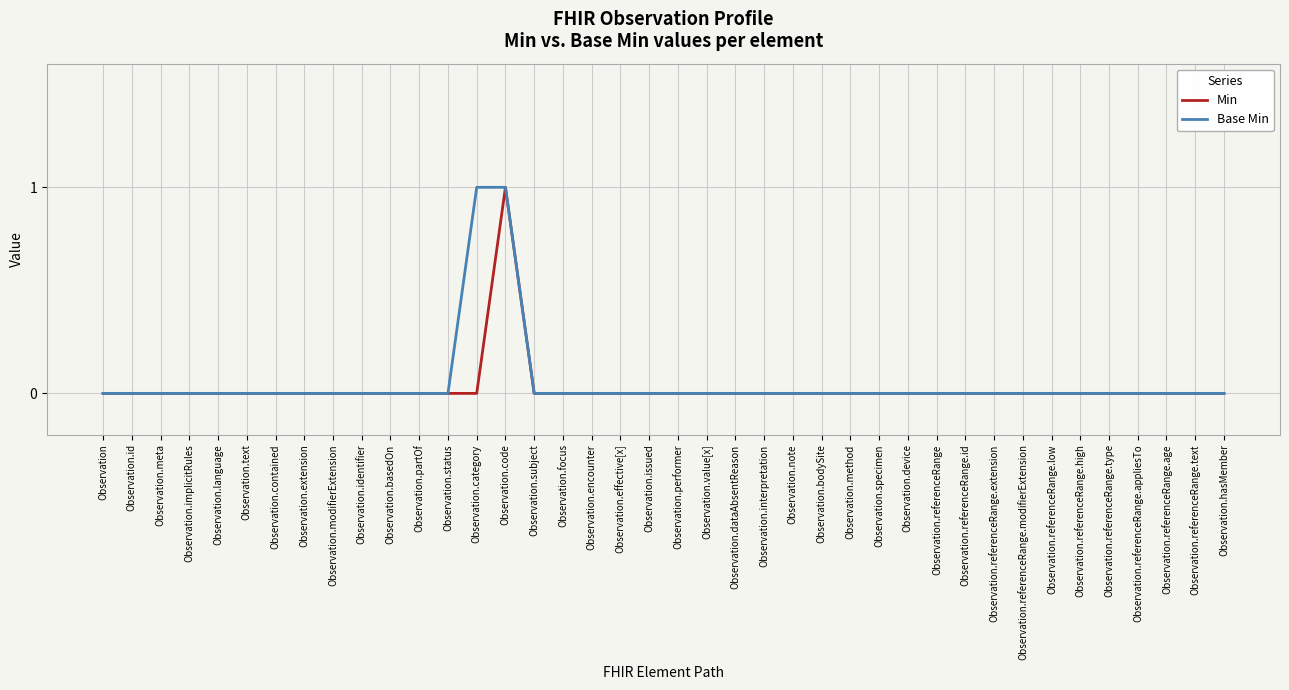

Reading left to right, transcribe all the data shown in this chart.

Min: Observation=0	Observation.id=0	Observation.meta=0	Observation.implicitRules=0	Observation.language=0	Observation.text=0	Observation.contained=0	Observation.extension=0	Observation.modifierExtension=0	Observation.identifier=0	Observation.basedOn=0	Observation.partOf=0	Observation.status=0	Observation.category=0	Observation.code=1	Observation.subject=0	Observation.focus=0	Observation.encounter=0	Observation.effective[x]=0	Observation.issued=0	Observation.performer=0	Observation.value[x]=0	Observation.dataAbsentReason=0	Observation.interpretation=0	Observation.note=0	Observation.bodySite=0	Observation.method=0	Observation.specimen=0	Observation.device=0	Observation.referenceRange=0	Observation.referenceRange.id=0	Observation.referenceRange.extension=0	Observation.referenceRange.modifierExtension=0	Observation.referenceRange.low=0	Observation.referenceRange.high=0	Observation.referenceRange.type=0	Observation.referenceRange.appliesTo=0	Observation.referenceRange.age=0	Observation.referenceRange.text=0	Observation.hasMember=0
Base Min: Observation=0	Observation.id=0	Observation.meta=0	Observation.implicitRules=0	Observation.language=0	Observation.text=0	Observation.contained=0	Observation.extension=0	Observation.modifierExtension=0	Observation.identifier=0	Observation.basedOn=0	Observation.partOf=0	Observation.status=0	Observation.category=1	Observation.code=1	Observation.subject=0	Observation.focus=0	Observation.encounter=0	Observation.effective[x]=0	Observation.issued=0	Observation.performer=0	Observation.value[x]=0	Observation.dataAbsentReason=0	Observation.interpretation=0	Observation.note=0	Observation.bodySite=0	Observation.method=0	Observation.specimen=0	Observation.device=0	Observation.referenceRange=0	Observation.referenceRange.id=0	Observation.referenceRange.extension=0	Observation.referenceRange.modifierExtension=0	Observation.referenceRange.low=0	Observation.referenceRange.high=0	Observation.referenceRange.type=0	Observation.referenceRange.appliesTo=0	Observation.referenceRange.age=0	Observation.referenceRange.text=0	Observation.hasMember=0